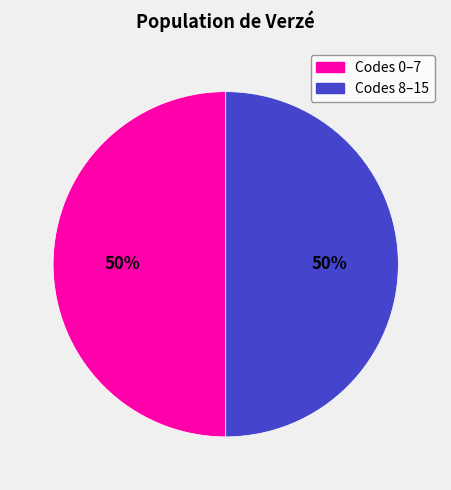

To the nearest percent, what is the average slice percentage?

50%